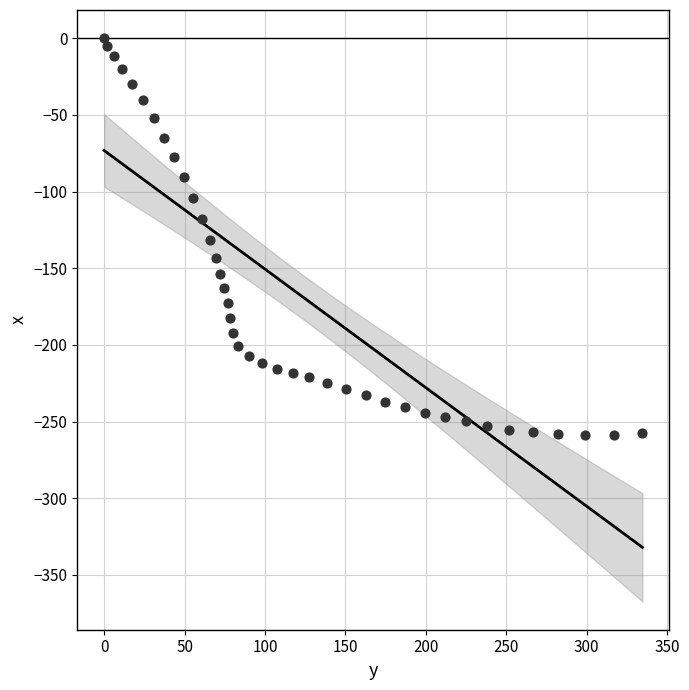

What is the range of X values (max minus min)?

334.7